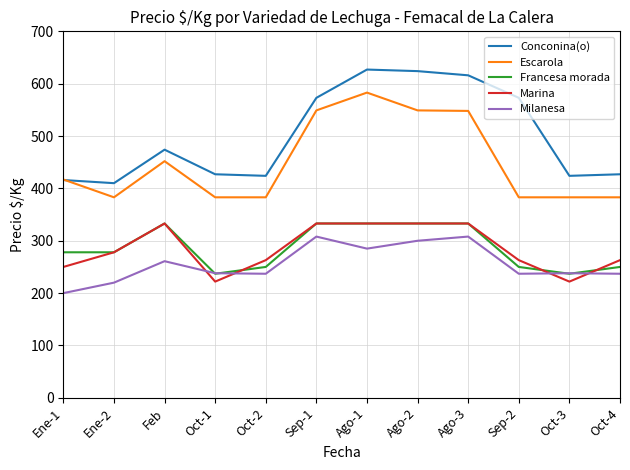

In Conconina(o), how many points are higher than both neighbors (excluding endpoints)?

2